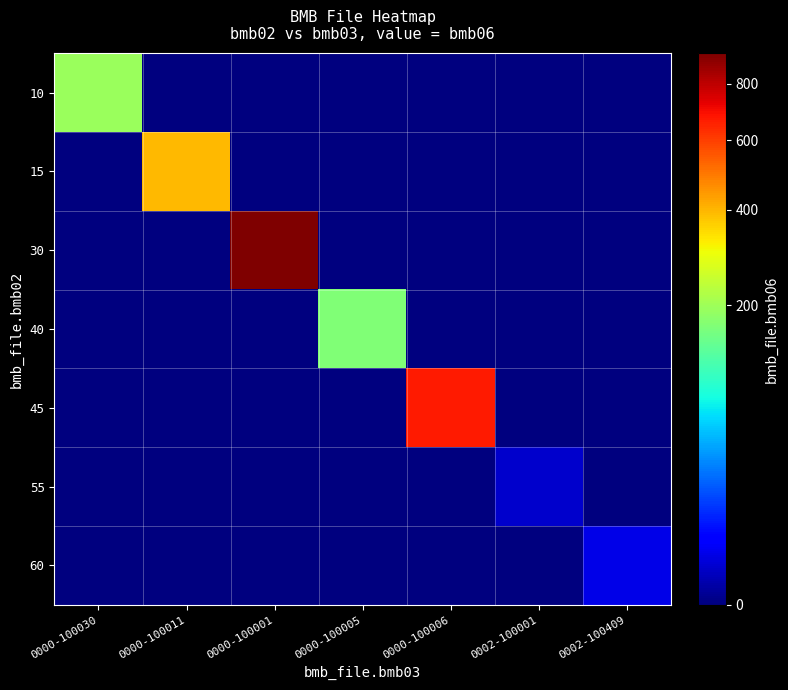

Which series has the largest range (max minus min)?

30